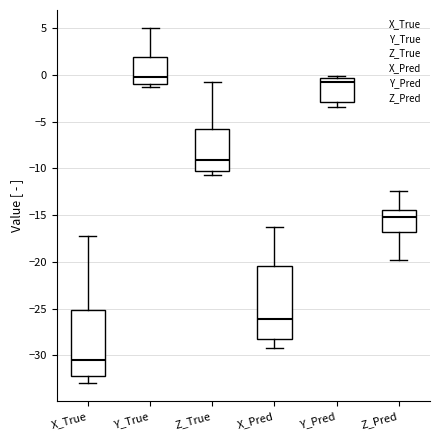

Reading left to right, transcribe this box plot: for each box, give where its median line is, the range the box spans, and where its two whiskers end, as read against the y-axis. The values are not printed on the chart, so give them approximately, as read against the axis.

X_True: median -30.5, box -32.5 to -25.0, whiskers -33.0 to -17.0
Y_True: median 0.0, box -1.0 to 2.0, whiskers -1.5 to 5.0
Z_True: median -9.0, box -10.5 to -6.0, whiskers -10.5 (just below the box's lower edge) to -1.0
X_Pred: median -26.0, box -28.5 to -20.5, whiskers -29.0 to -16.5
Y_Pred: median -1.0, box -3.0 to -0.5, whiskers -3.5 to 0.0
Z_Pred: median -15.0, box -17.0 to -14.5, whiskers -20.0 to -12.5